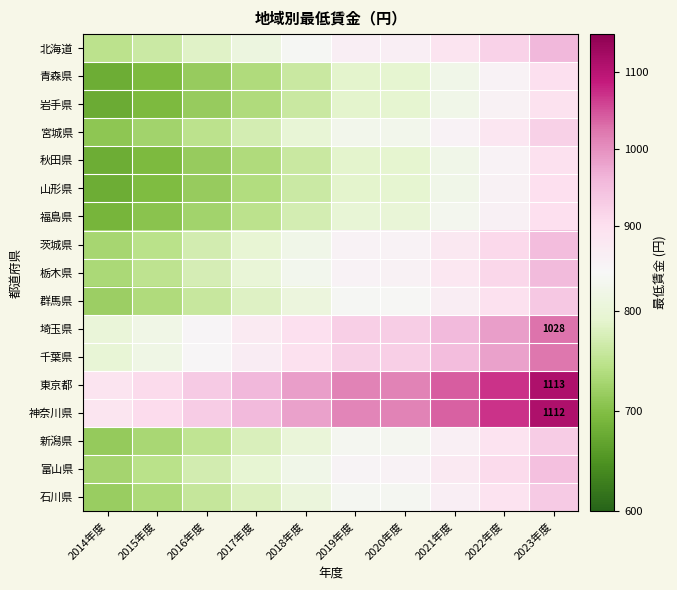

At how many categories does at least one series exceed 1061?

2